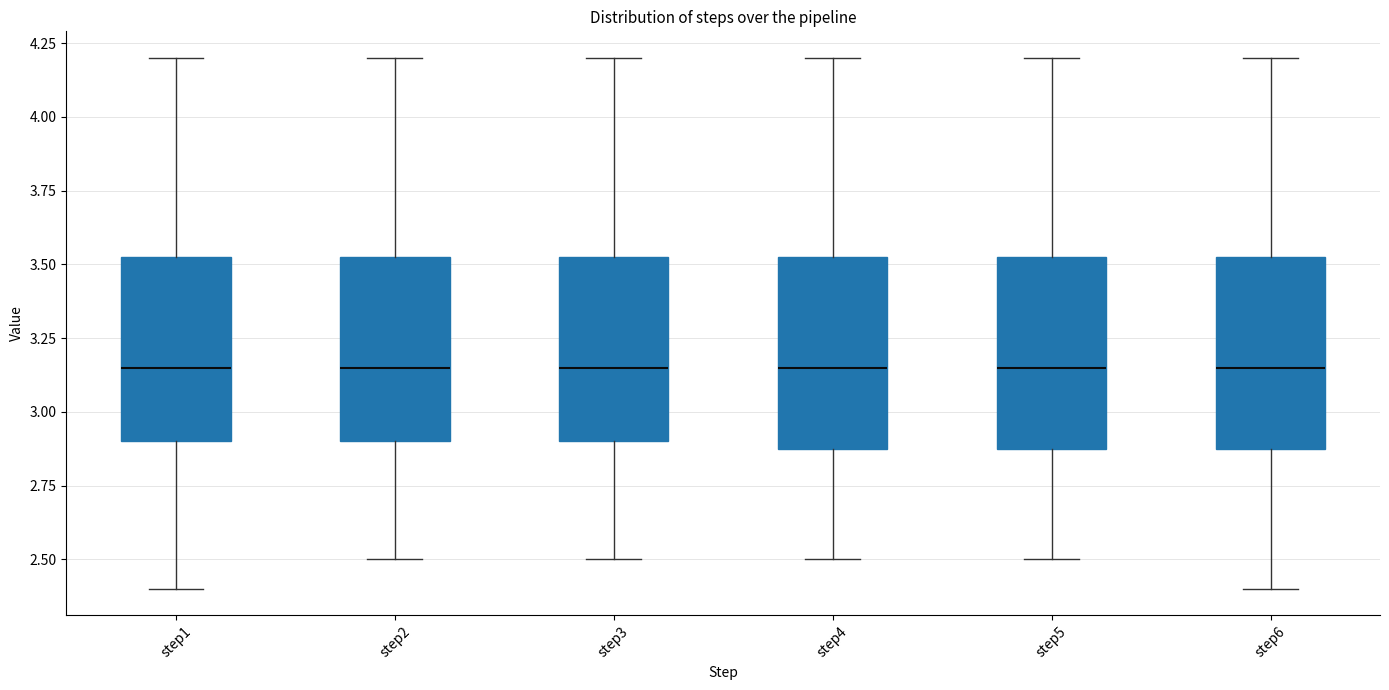

Where does the lower whisker of the box for step4 end on the y-axis? The values are not printed on the chart, so give them approximately, as read against the axis.

2.50